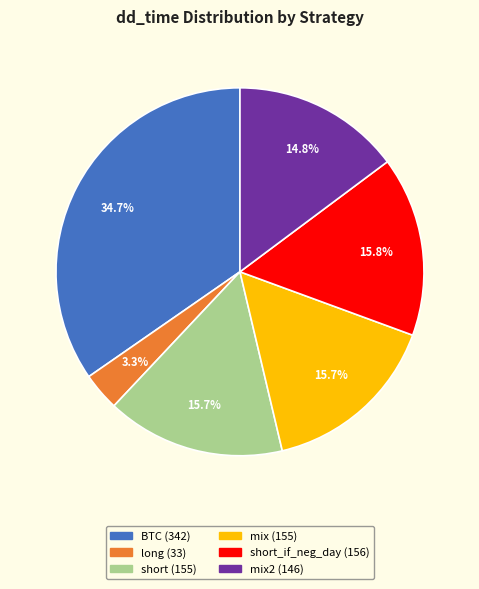

Count the number of slices in the pie.

6